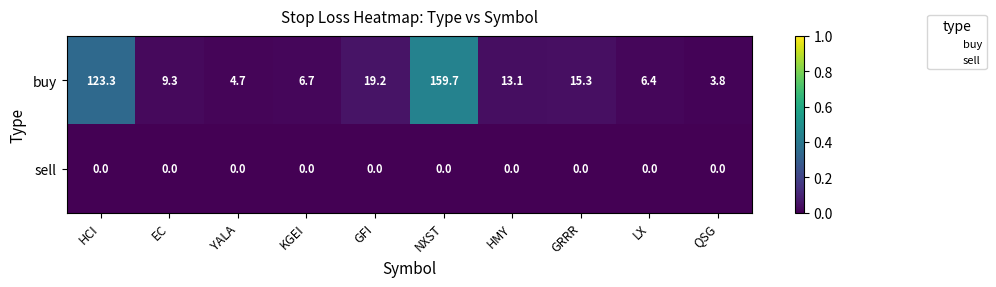

How many data points does each series have?

10